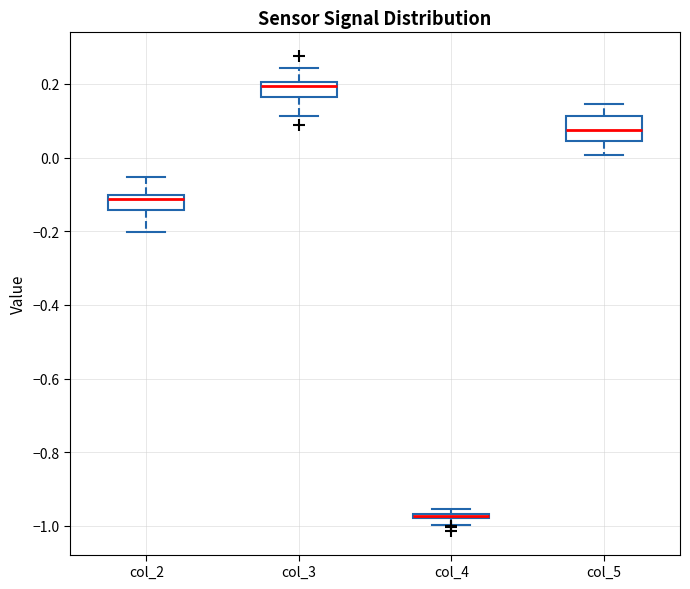

Where is the lower edge of the box for col_5 on the y-axis? The values are not printed on the chart, so give them approximately, as read against the axis.

0.04